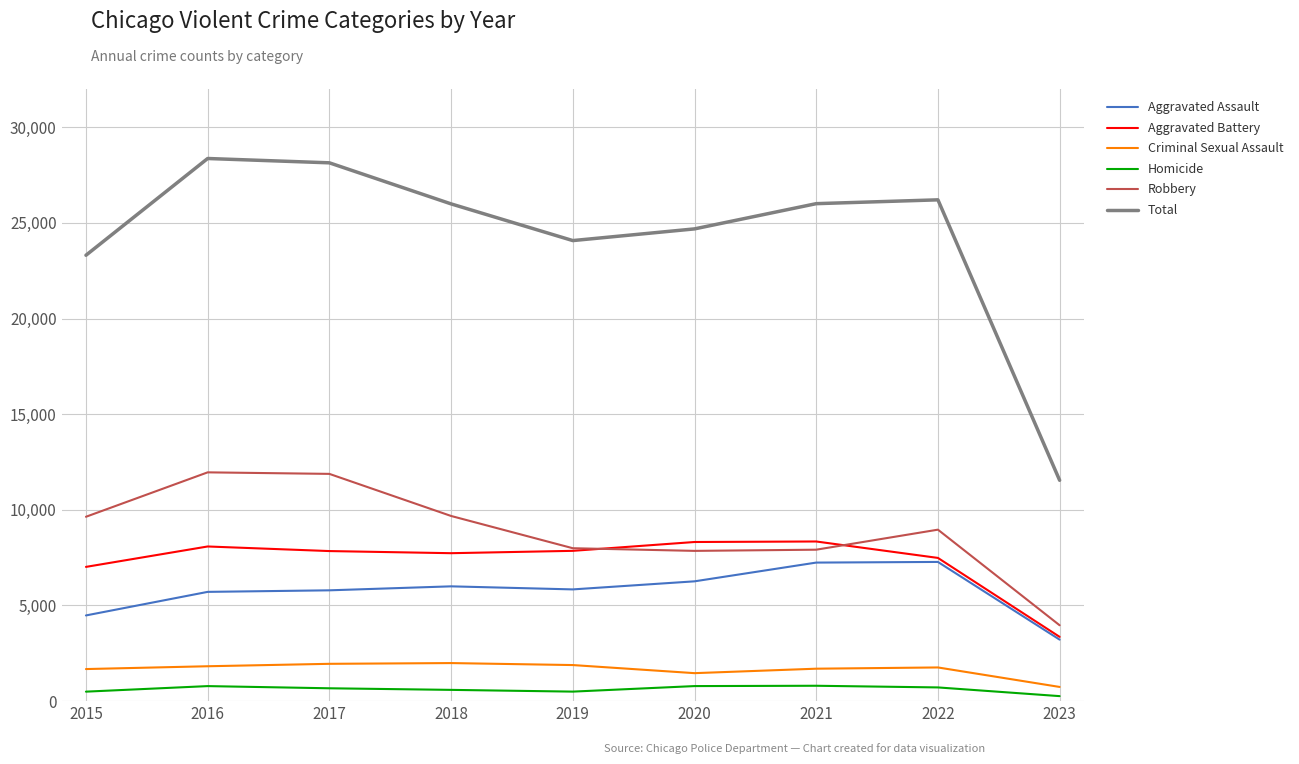

At which label does Aggravated Assault reach its minimum?

2023